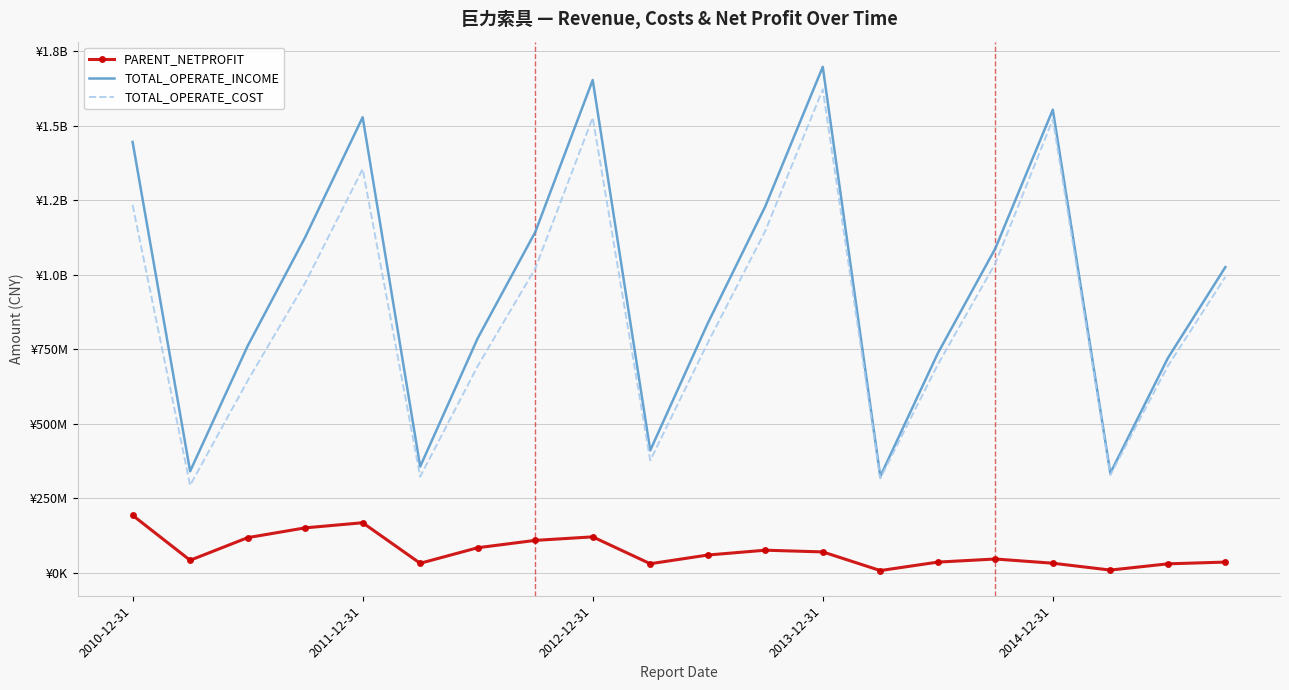

What are all the series names shown in the legend?

PARENT_NETPROFIT, TOTAL_OPERATE_INCOME, TOTAL_OPERATE_COST